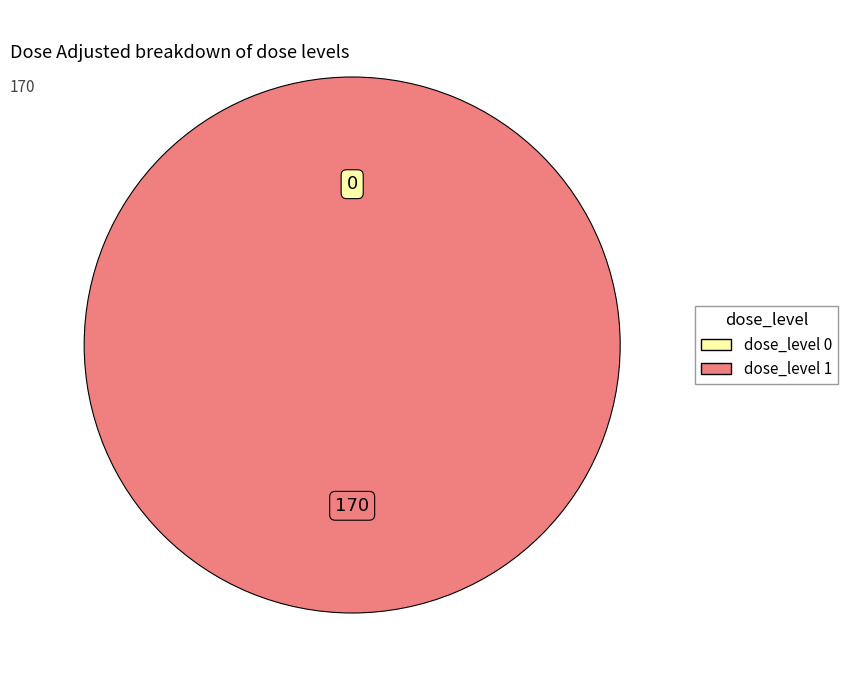

What percentage is the 1 slice, to the nearest percent?

100%